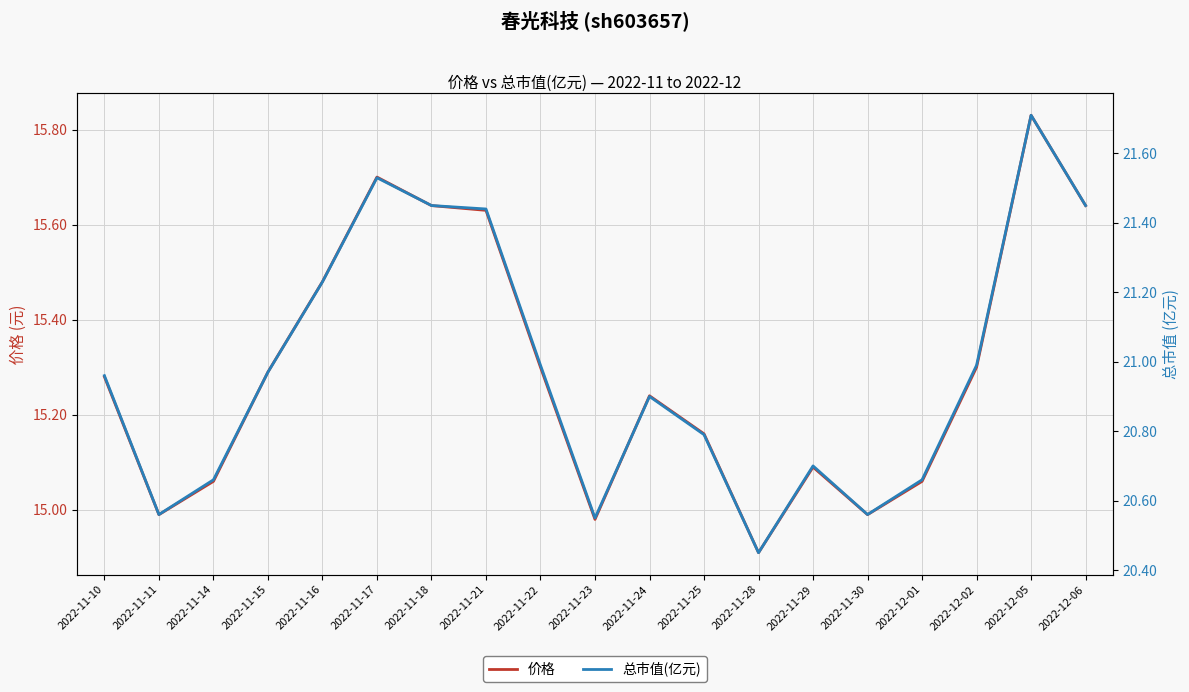

How many lines are shown in the chart?

2